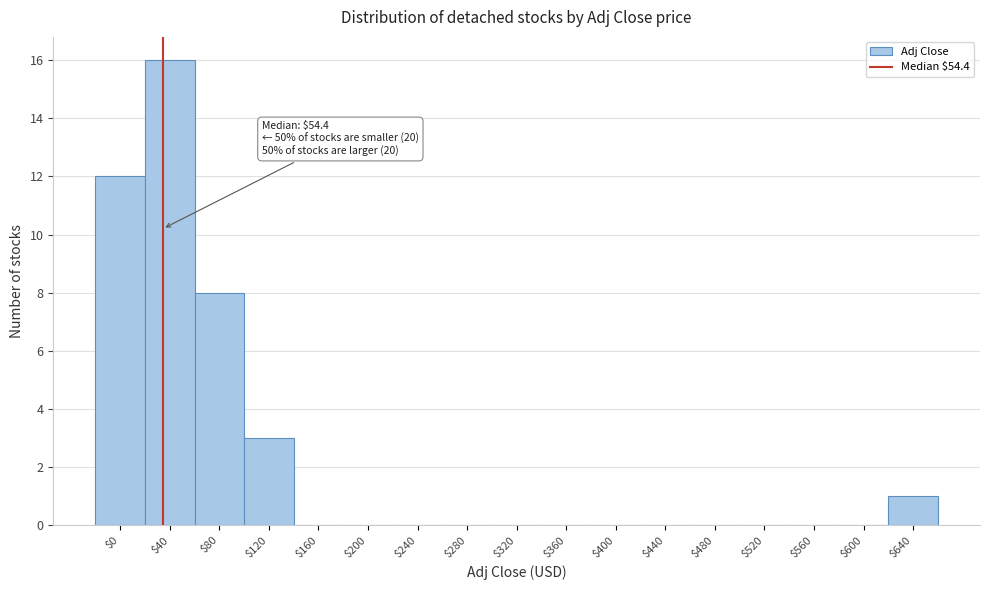

Which category has the highest value across all series?

$40